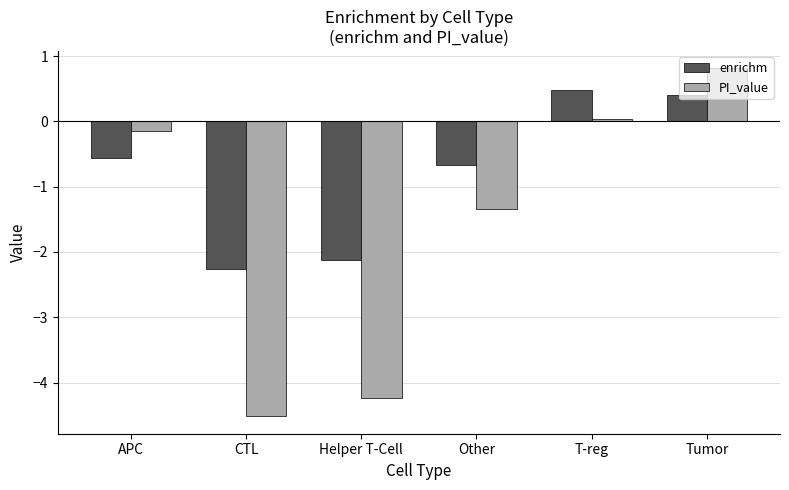

Count the number of data series in this chart.

2